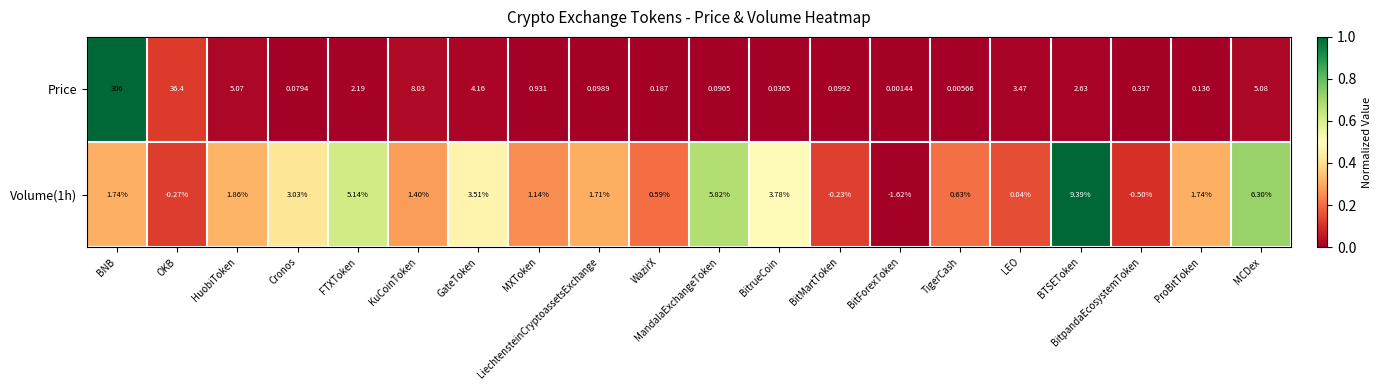

What is the total value across all series at OKB?

36.1